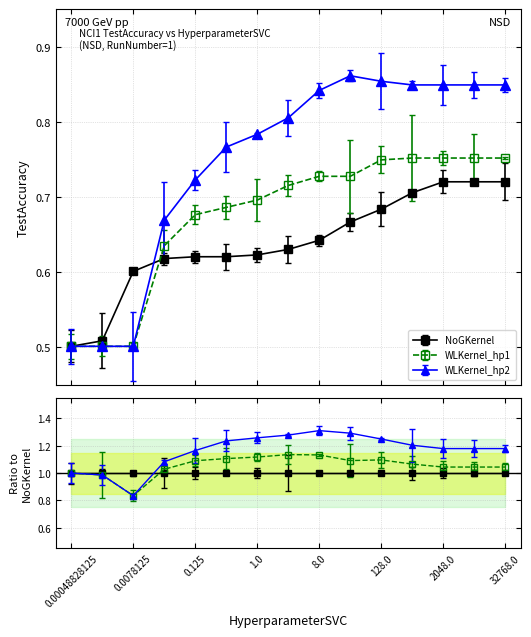

Reading right to left, extract all data points from this chart.

NoGKernel: 0.7	0.7	0.7	0.7	0.7	0.7	0.6	0.6	0.6	0.6	0.6	0.6	0.6	0.5	0.5
WLKernel_hp1: 0.8	0.8	0.8	0.8	0.7	0.7	0.7	0.7	0.7	0.7	0.7	0.6	0.5	0.5	0.5
WLKernel_hp2: 0.8	0.8	0.8	0.8	0.9	0.9	0.8	0.8	0.8	0.8	0.7	0.7	0.5	0.5	0.5